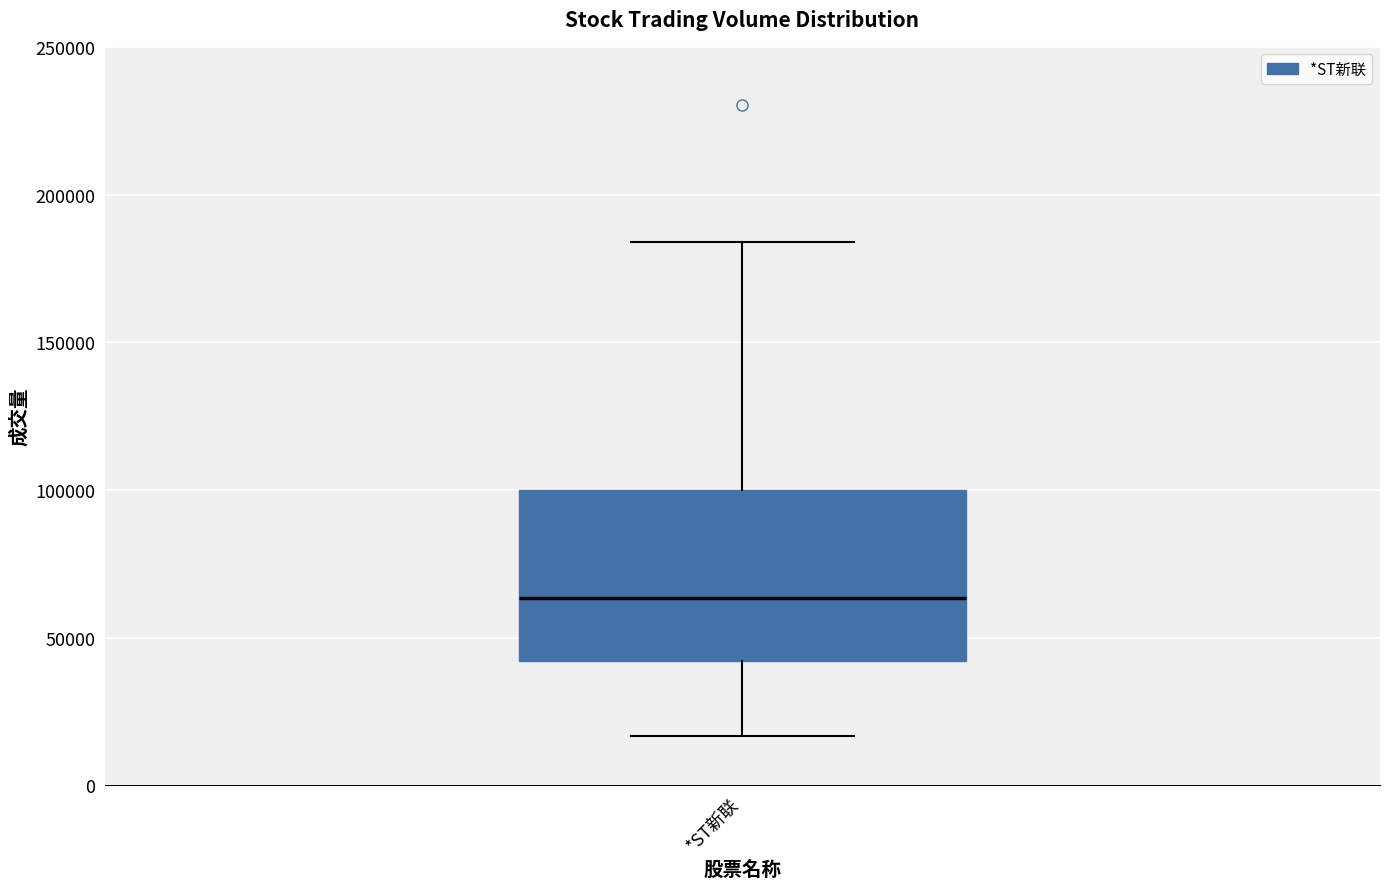

Where does the median line of the box for *ST新联 sit on the y-axis? The values are not printed on the chart, so give them approximately, as read against the axis.

65000